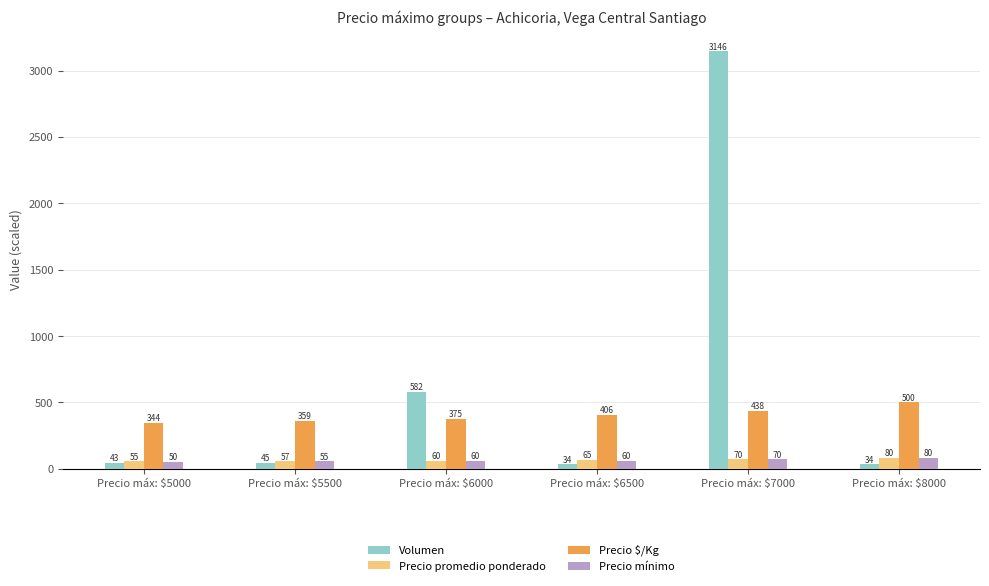

Rank the categories by Precio promedio ponderado value from lowest to highest.

Precio máx: $5000, Precio máx: $5500, Precio máx: $6000, Precio máx: $6500, Precio máx: $7000, Precio máx: $8000